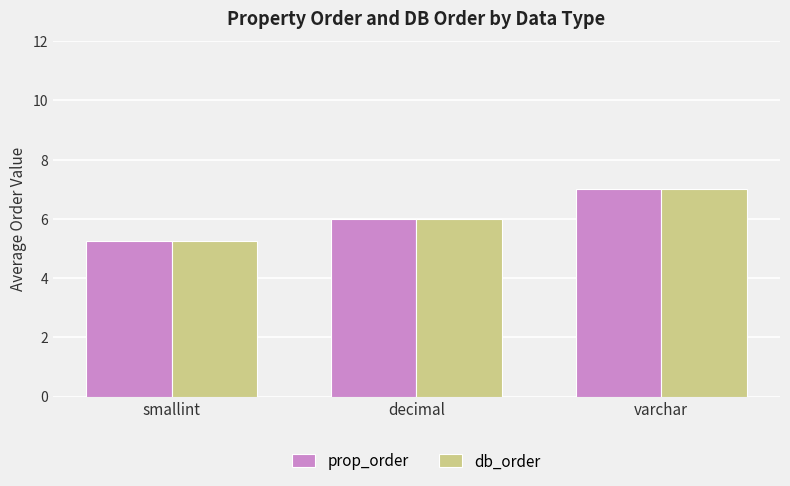

Are the bars grouped side by side (vs. stacked)?

Yes